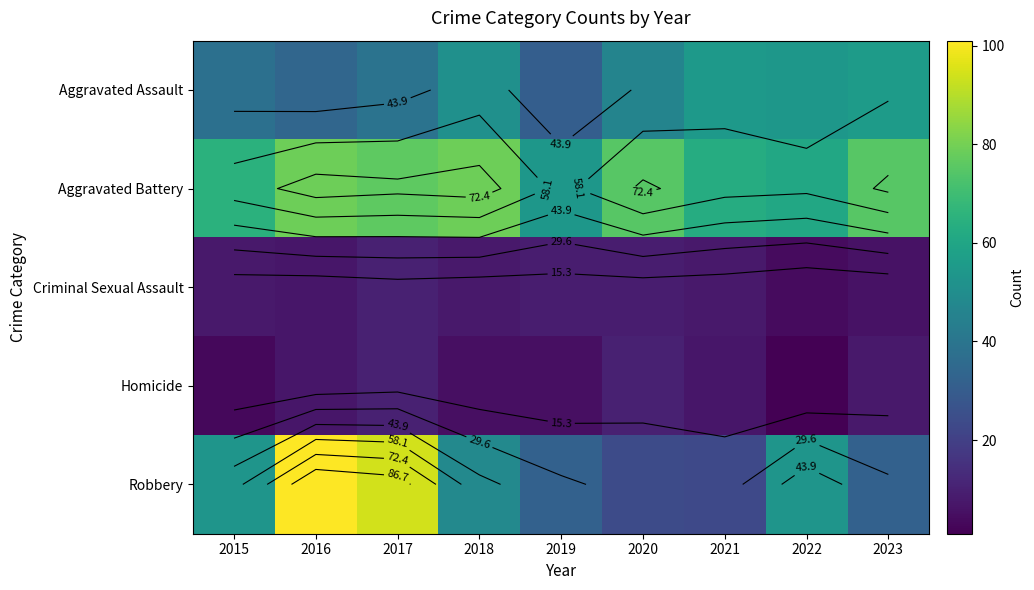

At how many categories does at least one series exceed 64?

6